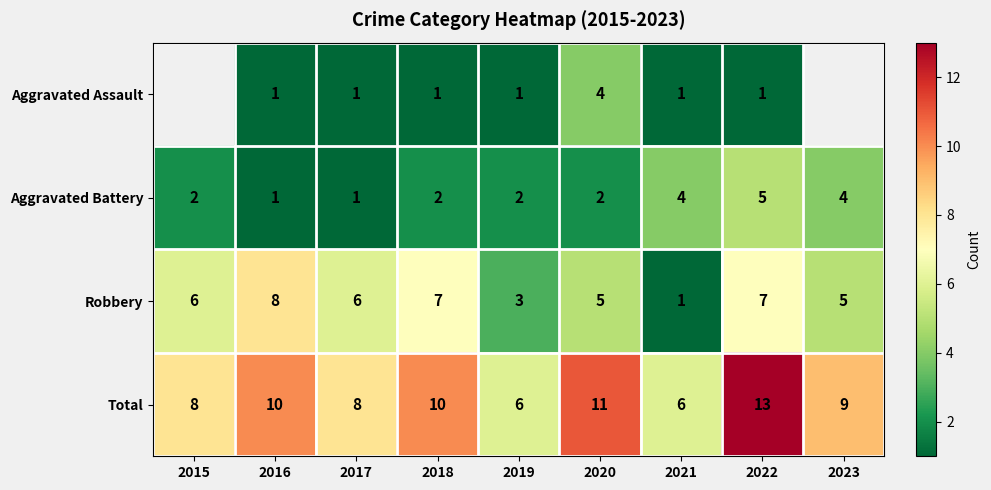

What is the difference between the maximum and minimum values in the Total series?

7